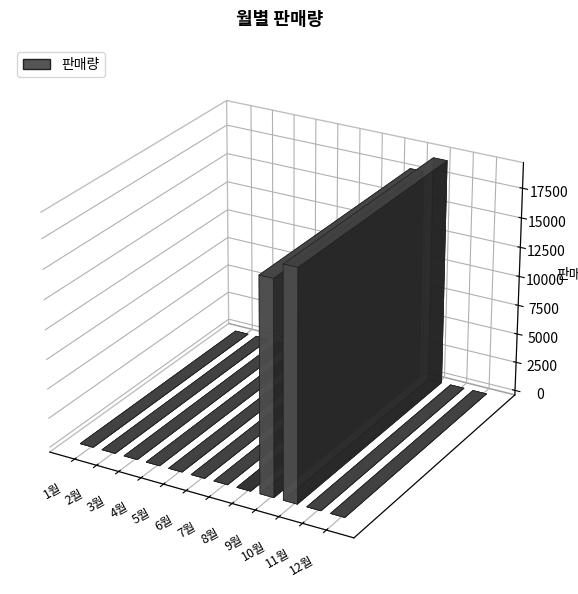

How many bars are there in total?

12